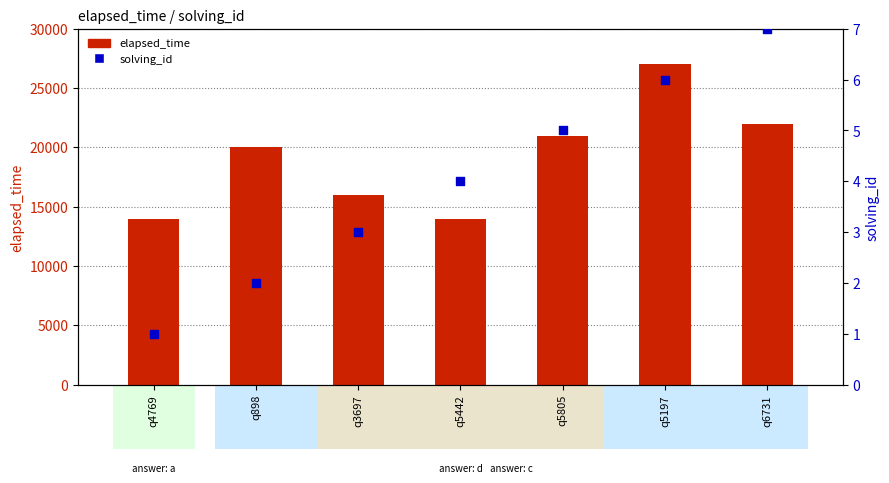

At which category is the sum across all series the highest?

q5197